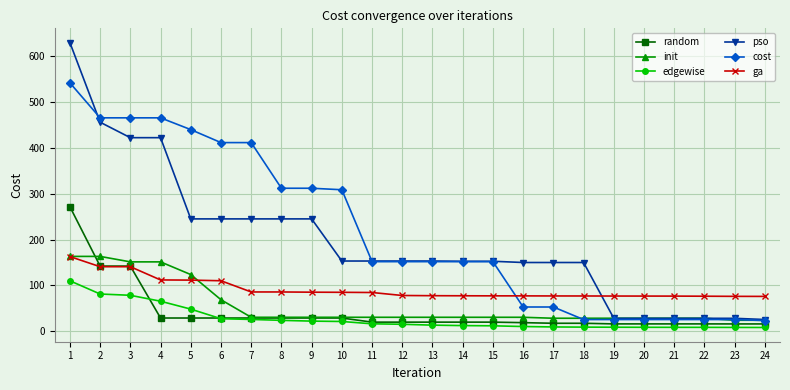

What value does the pso series have at 12?

153.4